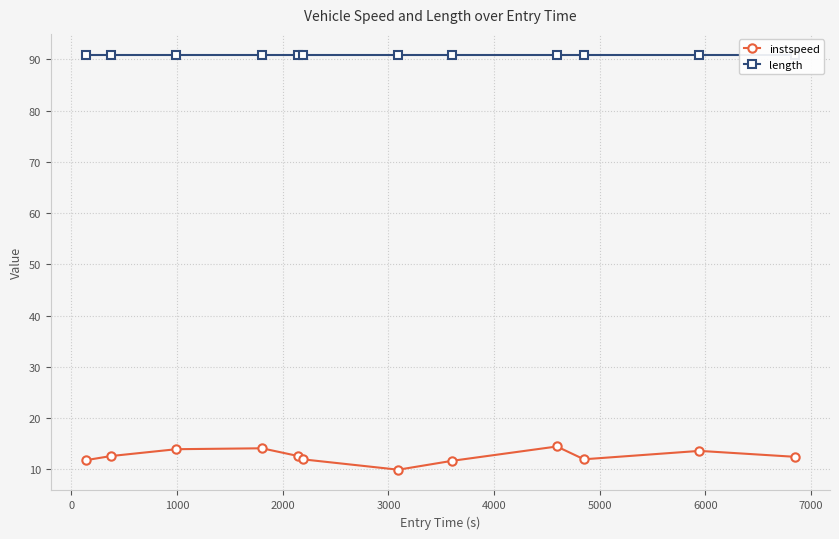

True or false: instspeed has more than 0 points higher than both neighbors.

True